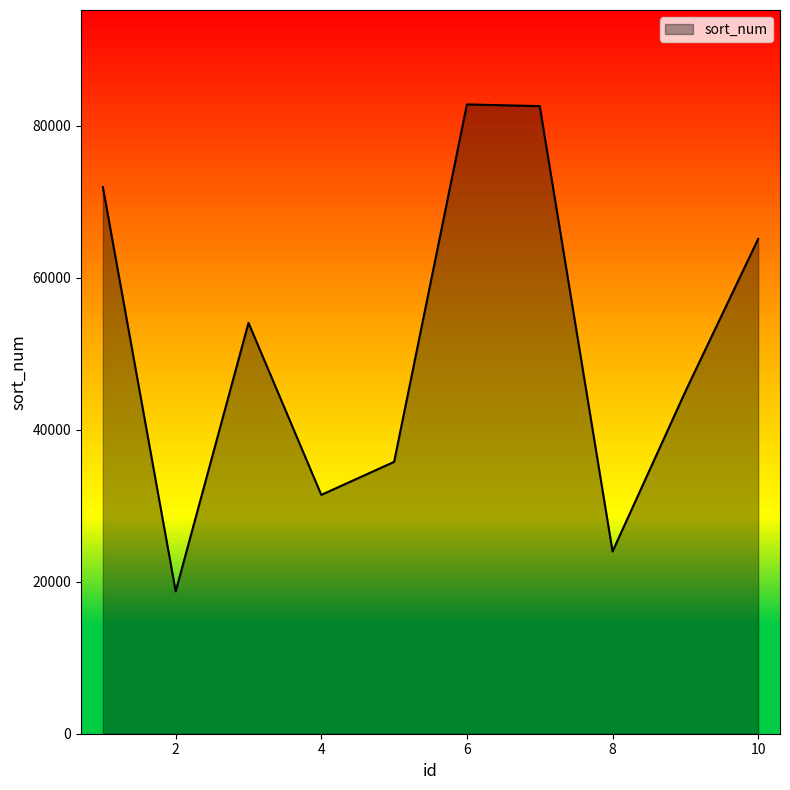

What is the maximum value shown in the chart?

82824